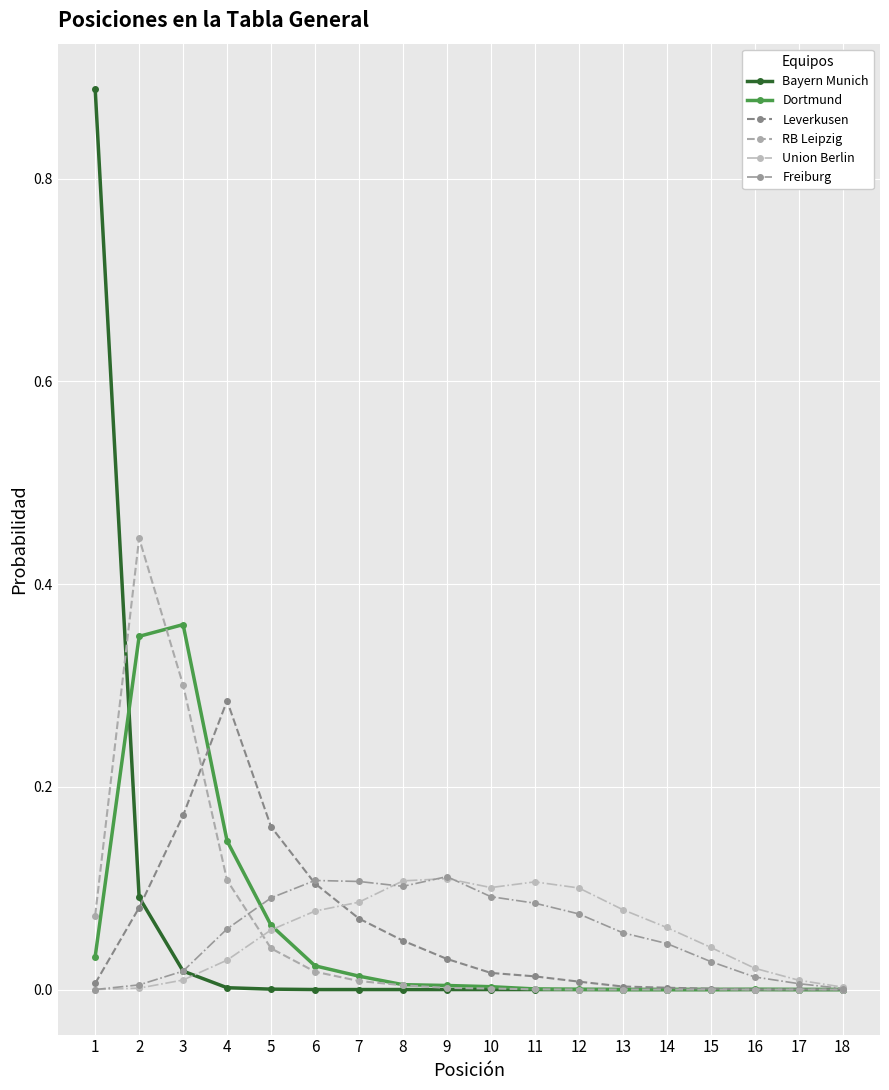

How many distinct data groups are displayed?

6